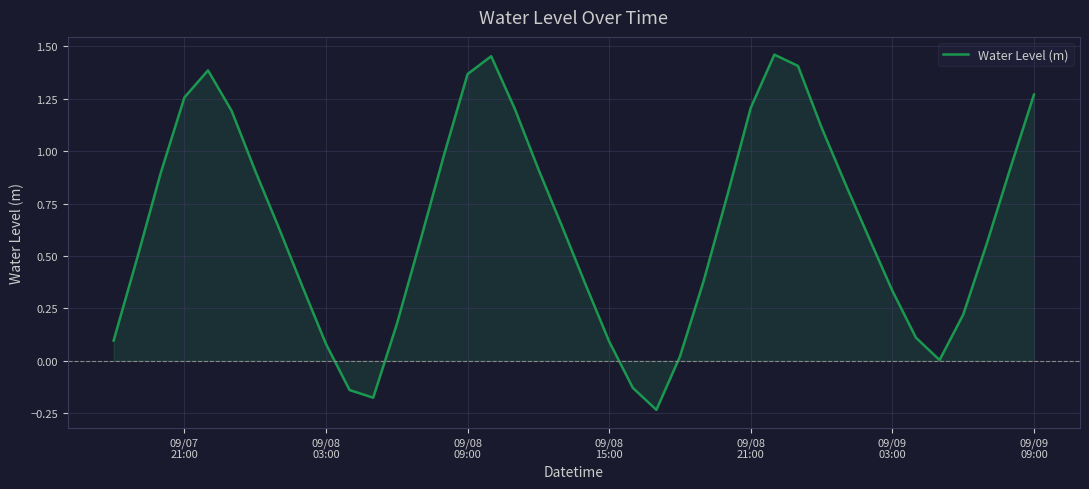

What is the difference between the maximum and minimum values?

1.7